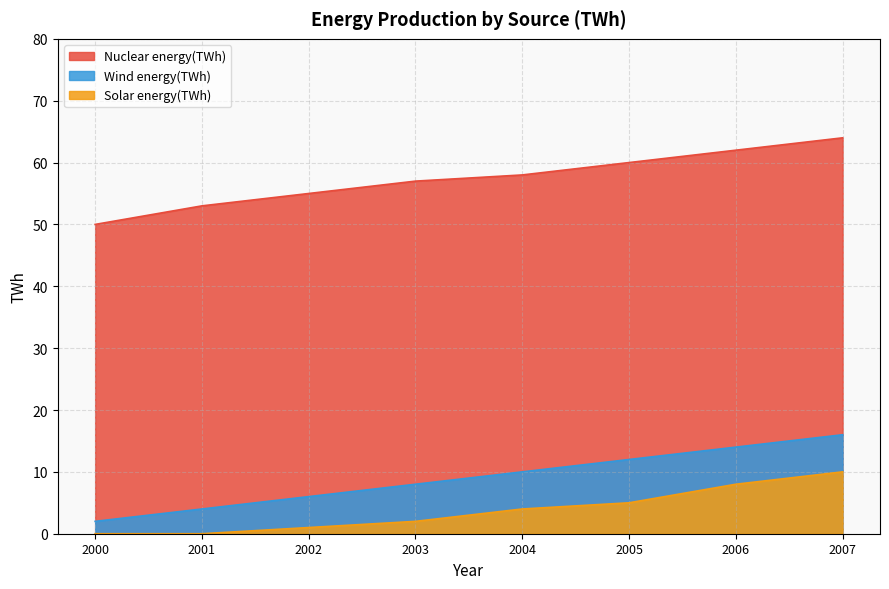

What are all the series names shown in the legend?

Nuclear energy(TWh), Wind energy(TWh), Solar energy(TWh)